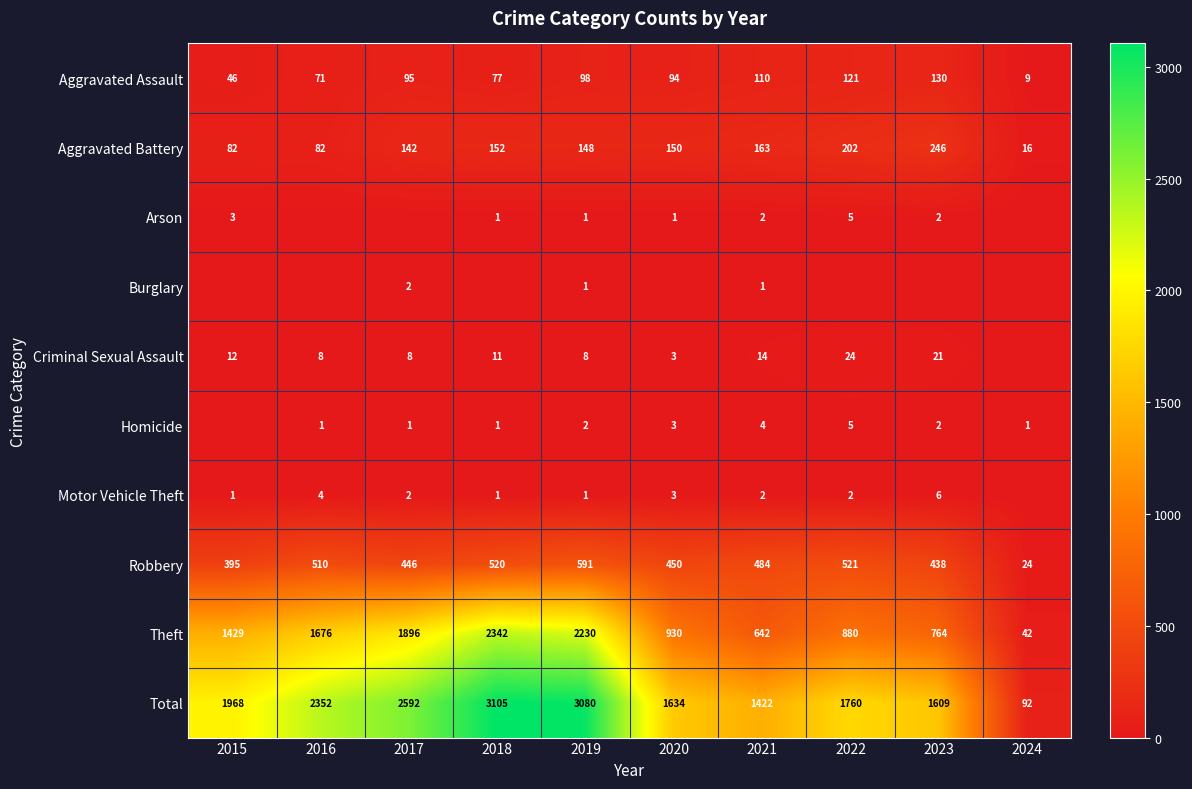

What is the difference between the maximum and minimum values in the Theft series?

2300